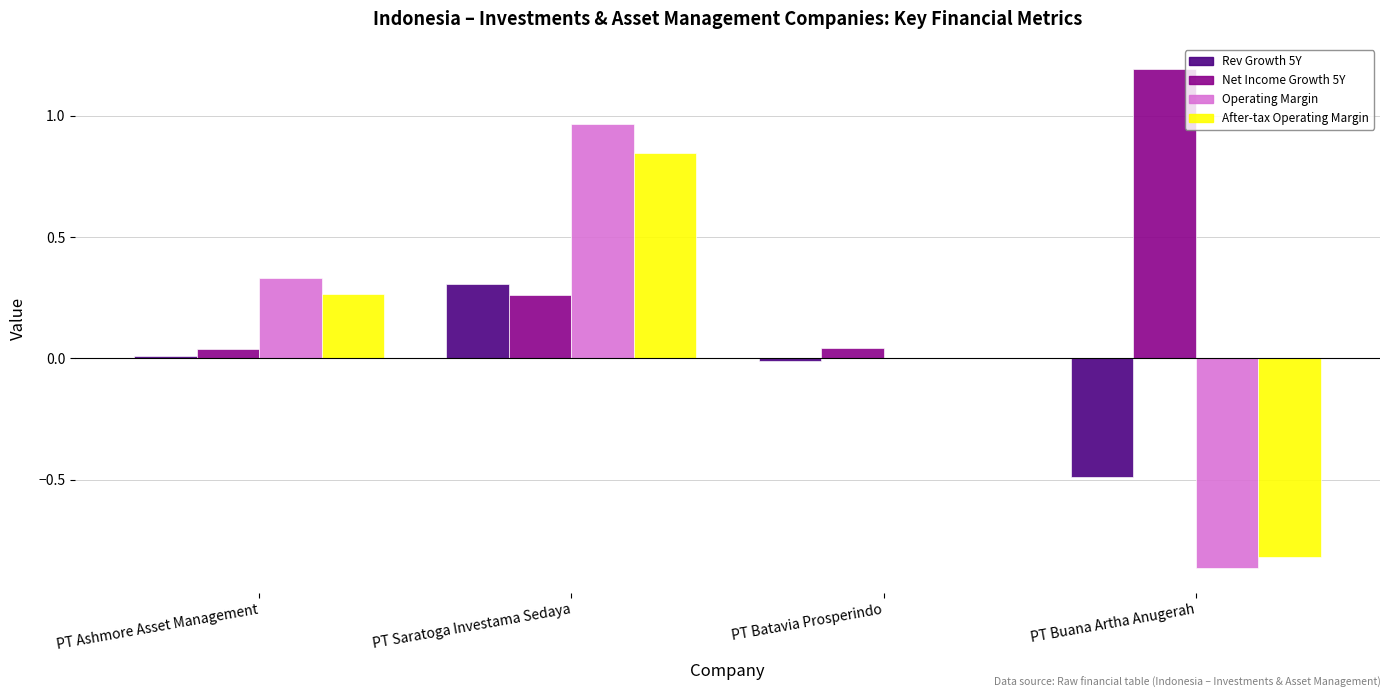

At which category does the chart reach its peak across all series?

PT Buana Artha Anugerah